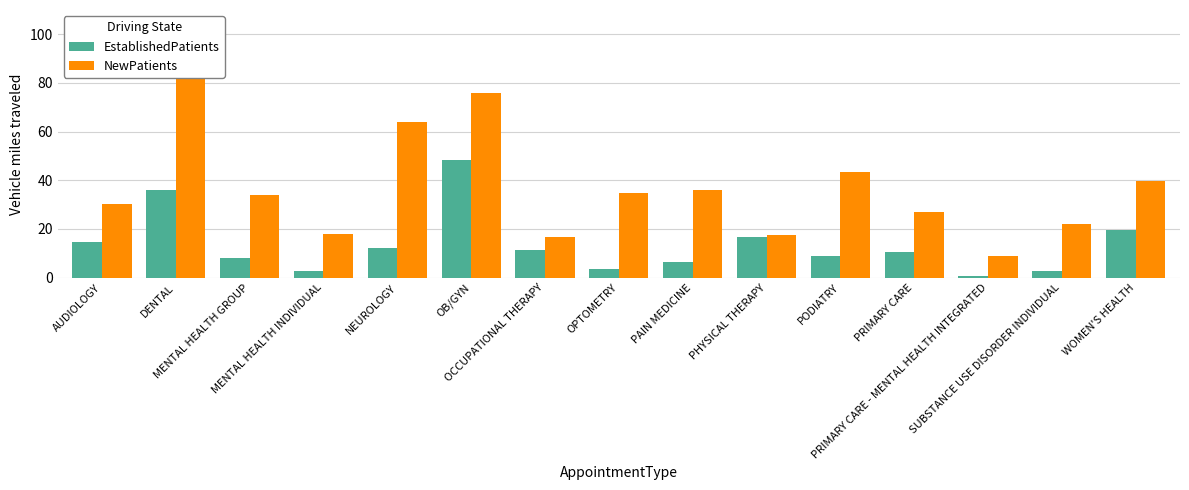

What is the label of the 5th bar from the right?

PODIATRY